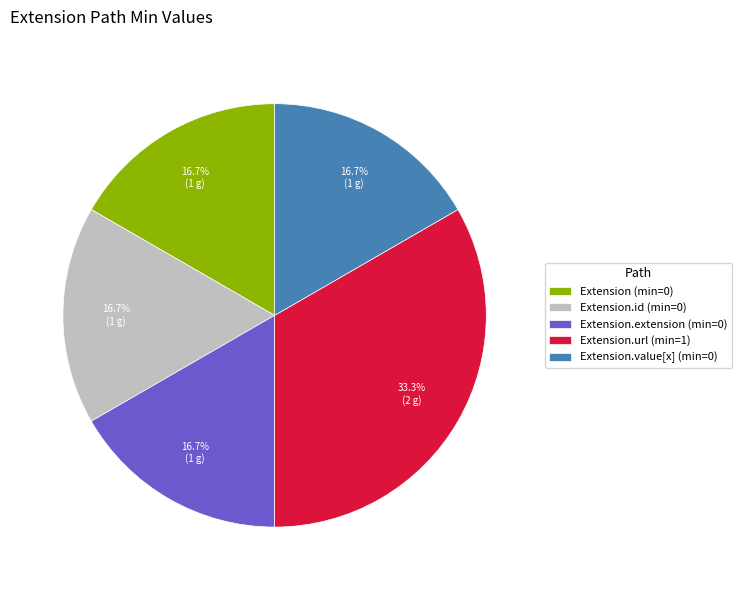

Is there a majority slice in this chart?

No